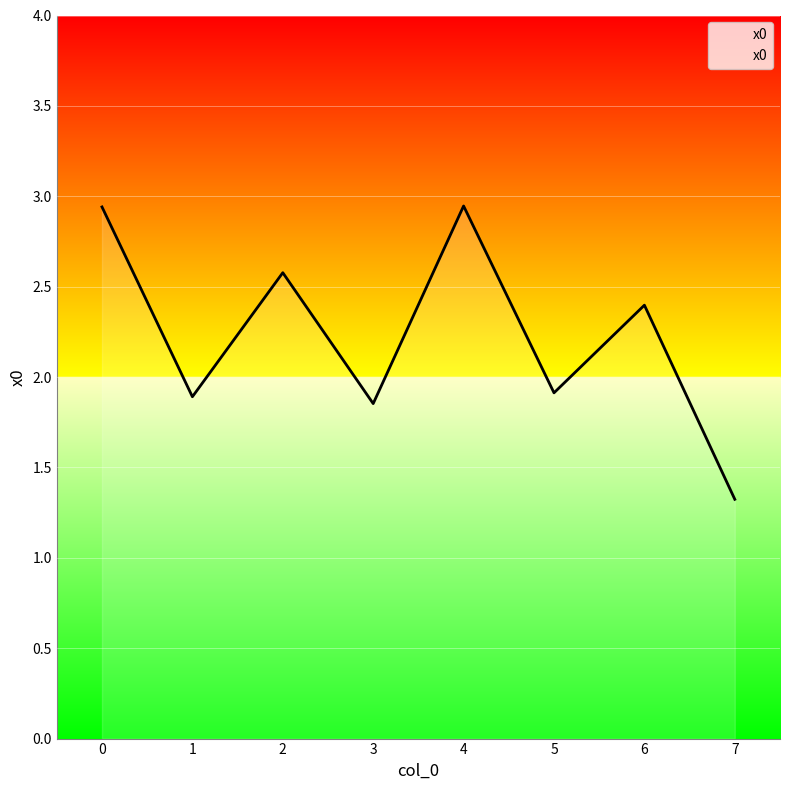

The value at 2 is 2.6. True or false?

True